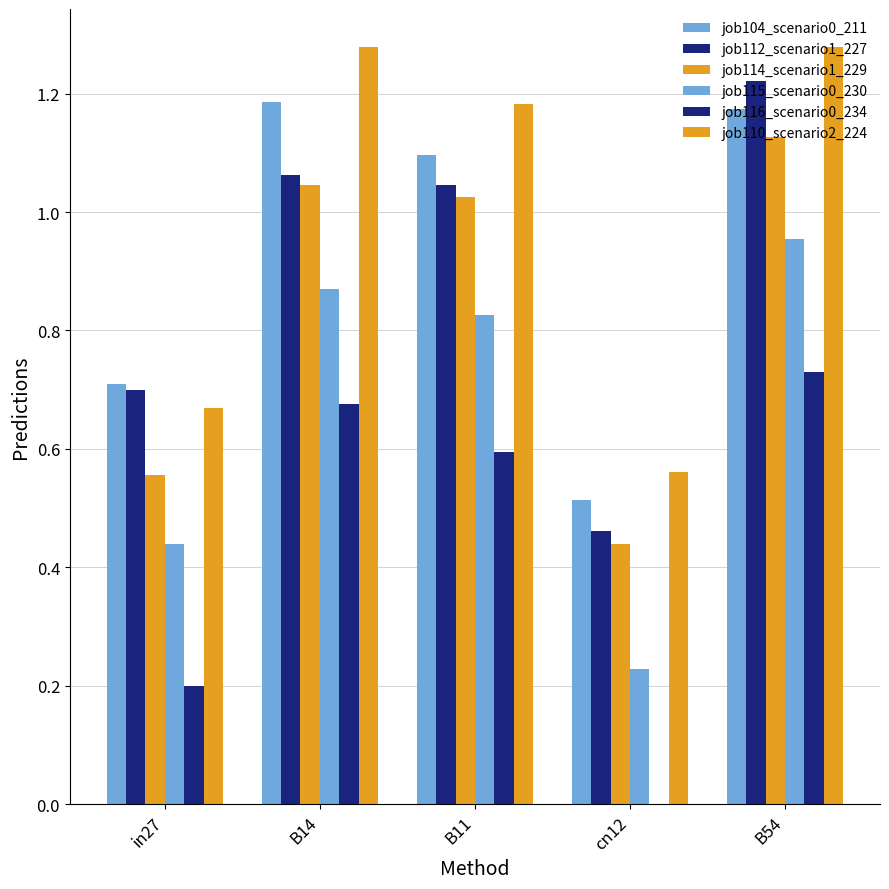

What is the sum of the job110_scenario2_224 values at cn12 and in27?

1.2